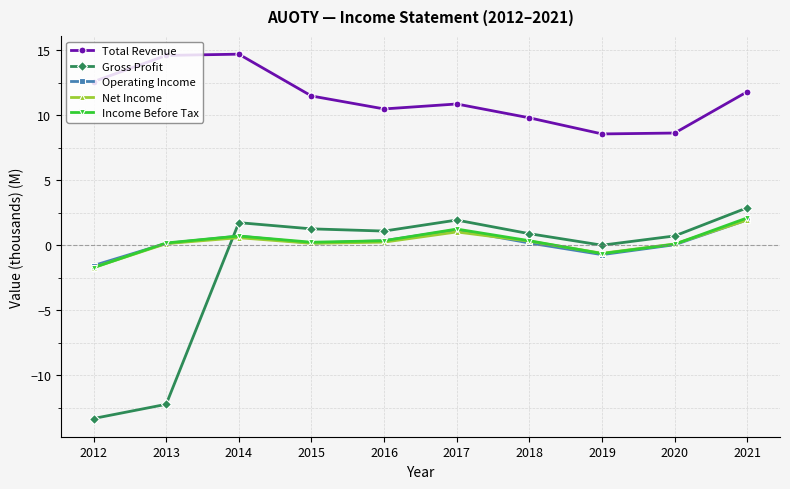

At which label does Income Before Tax reach its peak?

2021